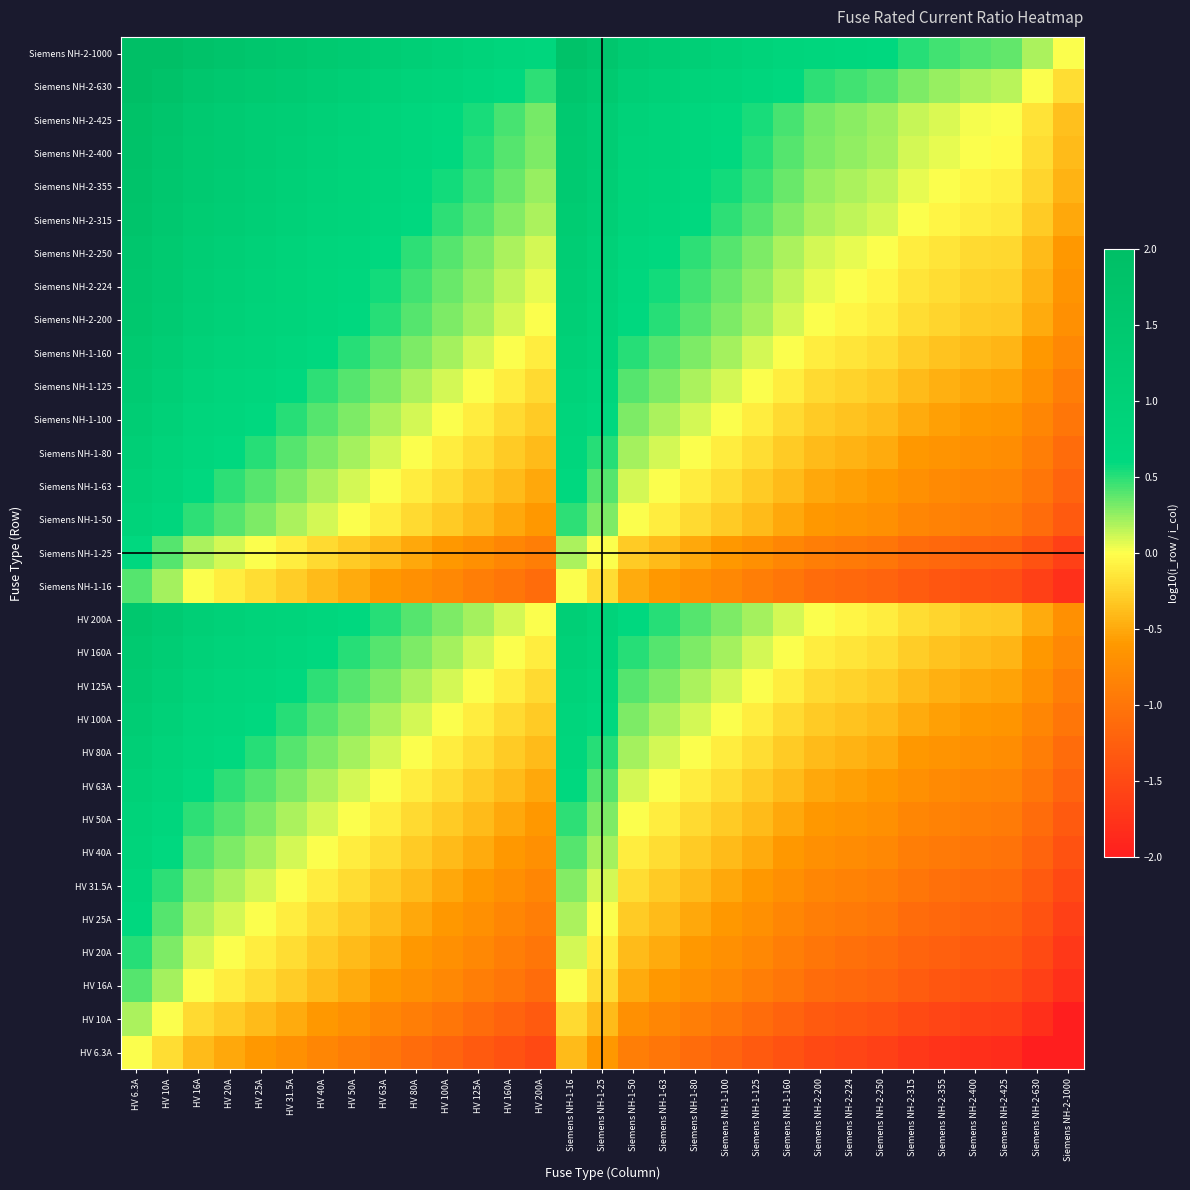

How many series are shown in this chart?

31